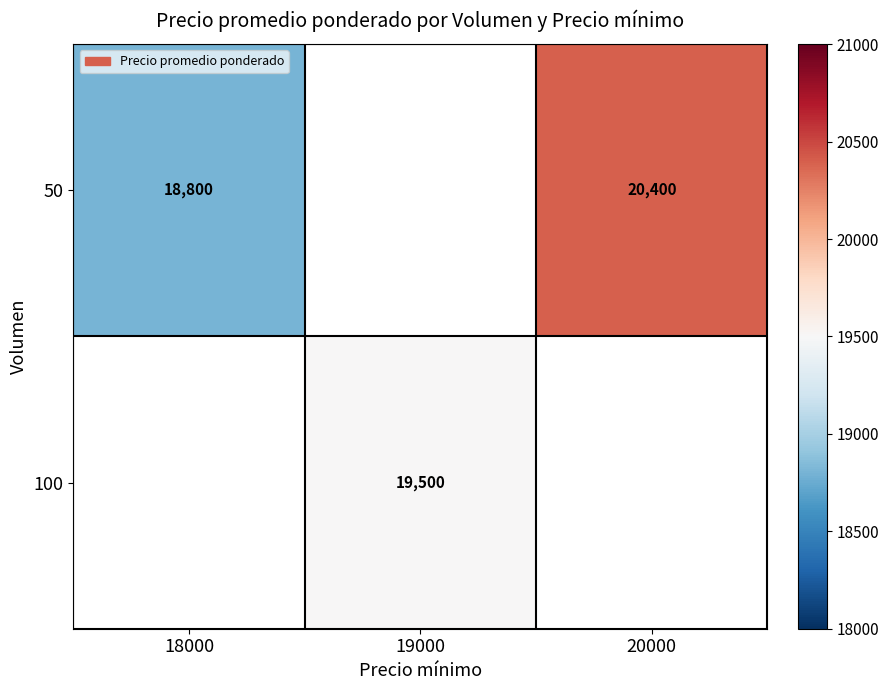

The value of 50 at 18000 is 4748. True or false?

False